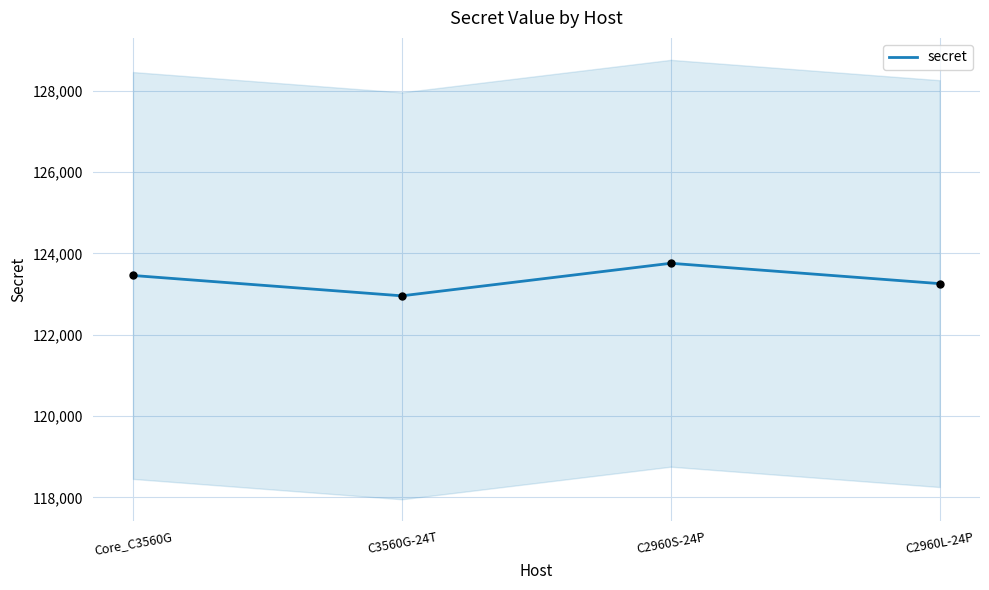

Which has a higher value, C2960L-24P or Core_C3560G?

Core_C3560G